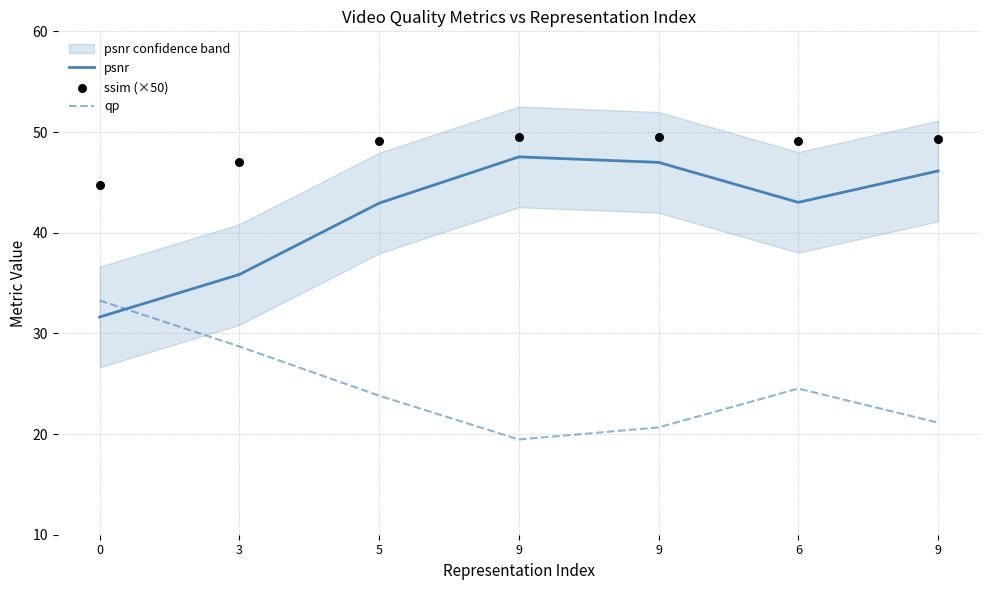

Which series has the largest total across all categories?

ssim (×50)